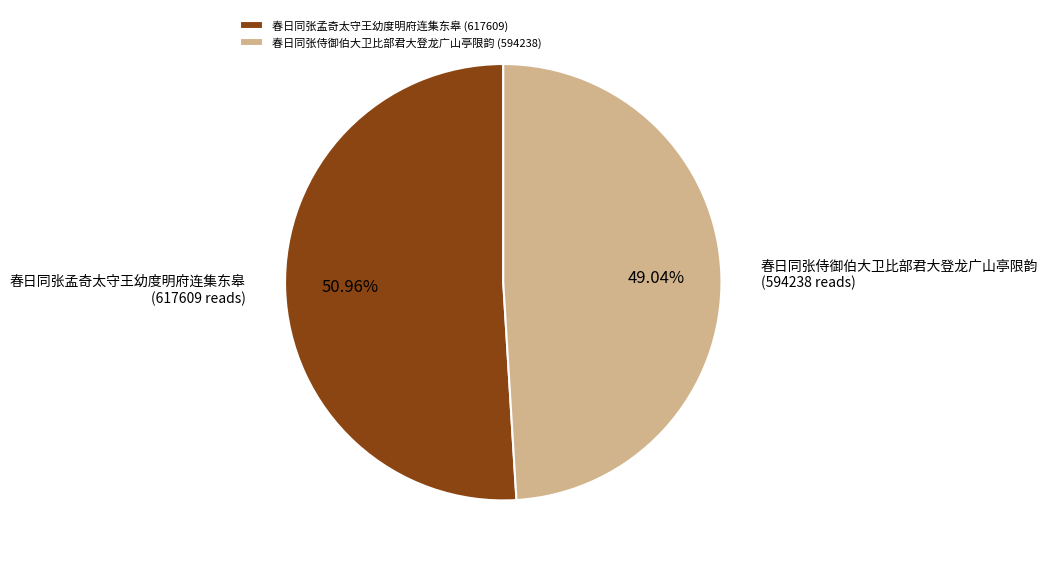

Count the number of slices in the pie.

2